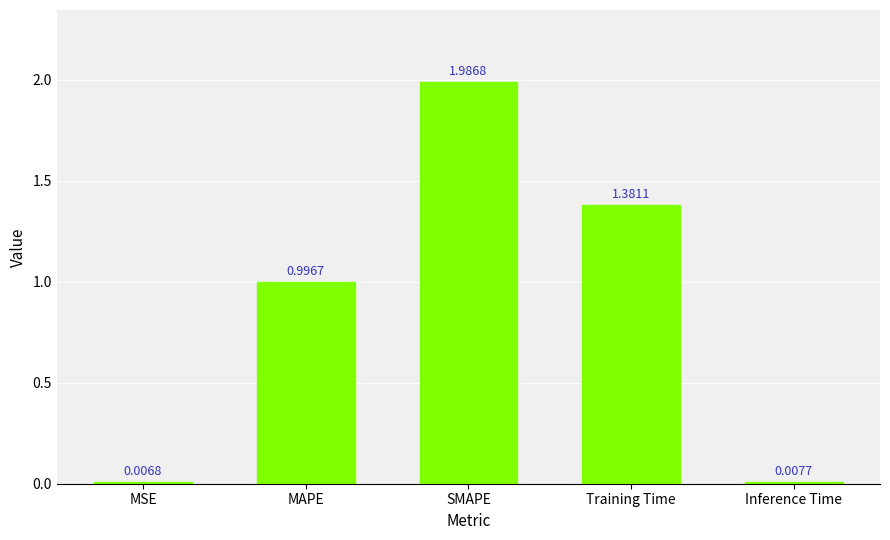

Approximately how many times larger is the value at Training Time compared to SMAPE?

0.7